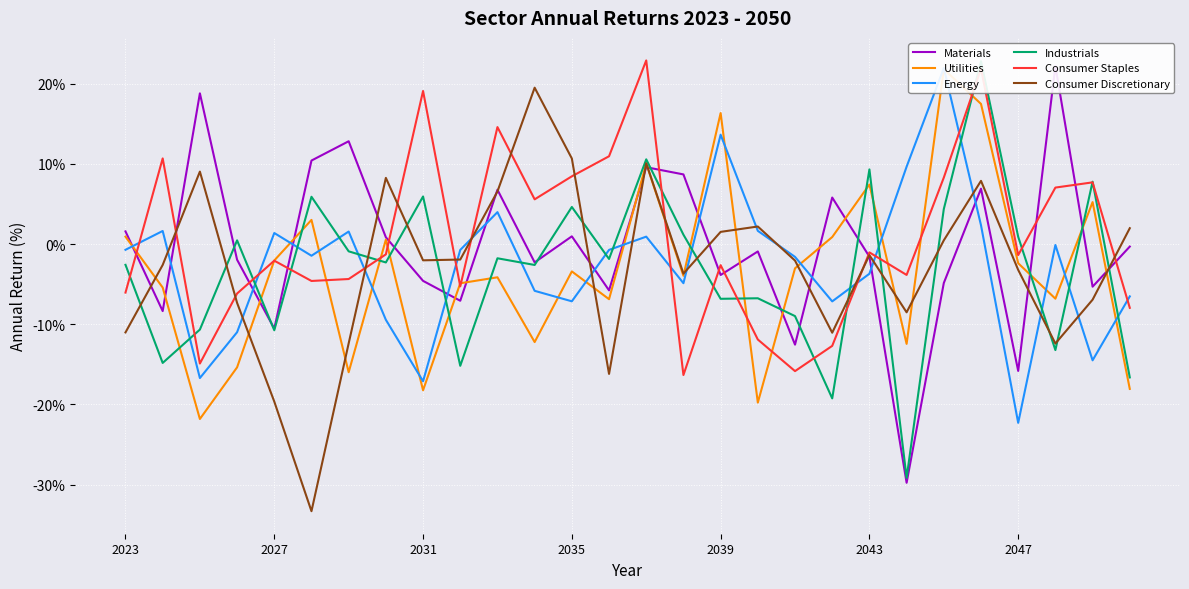

What is the highest value of the Consumer Staples series?

22.9